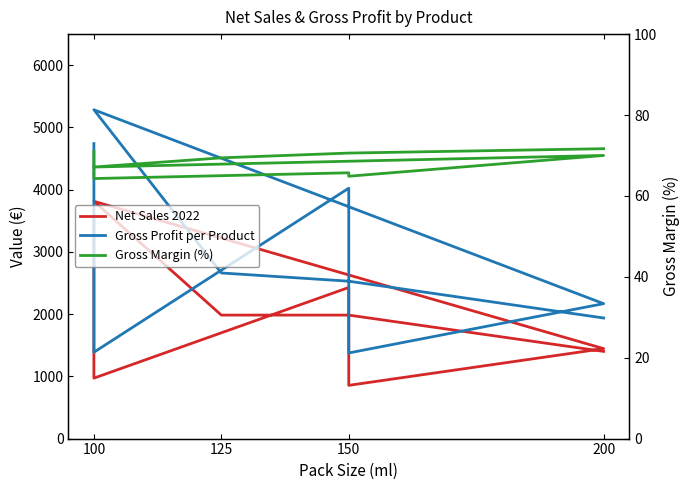

True or false: Gross Margin (%) and Net Sales 2022 cross at least once.

False